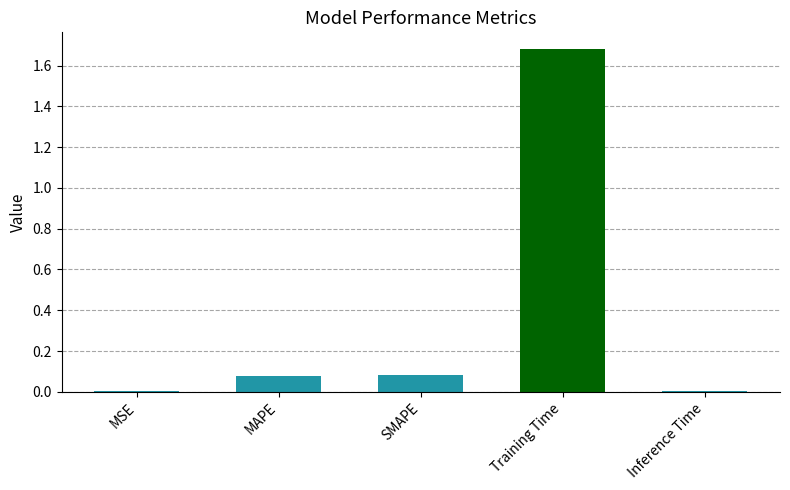

True or false: the data shows 0.0 at MAPE.

False